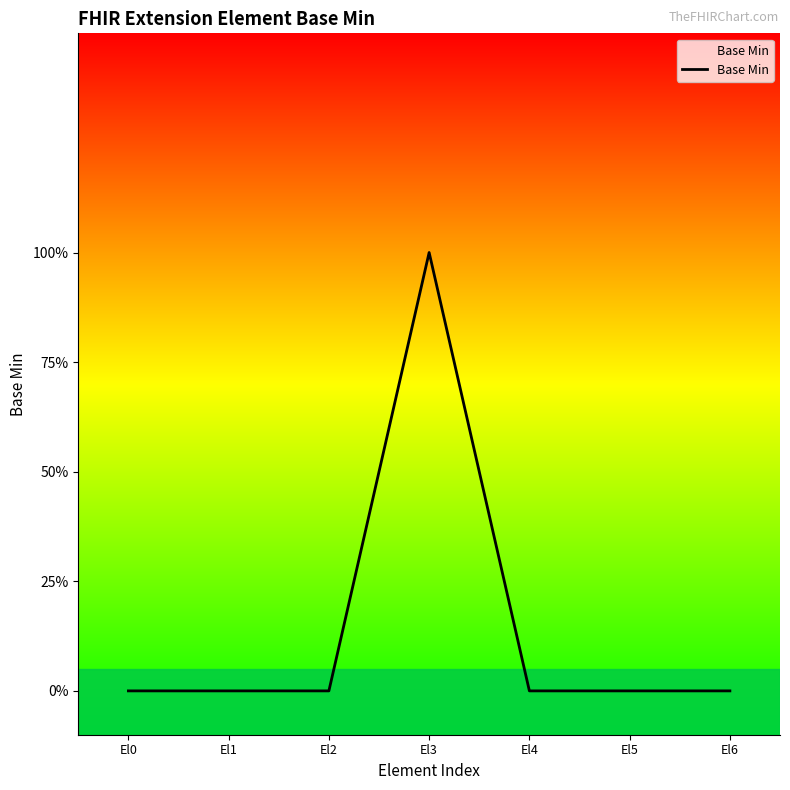

Which category has the highest value across all series?

El3